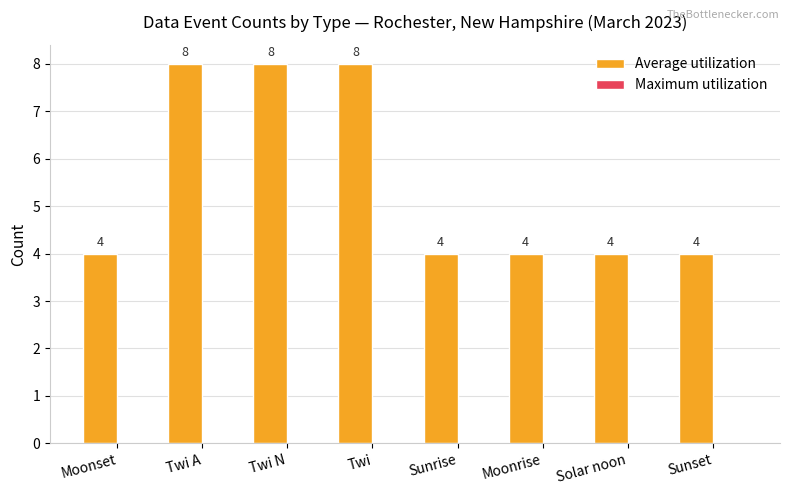

Reading right to left, list all the values displayed in this chart.

Sunset=4	Solar noon=4	Moonrise=4	Sunrise=4	Twi=8	Twi N=8	Twi A=8	Moonset=4